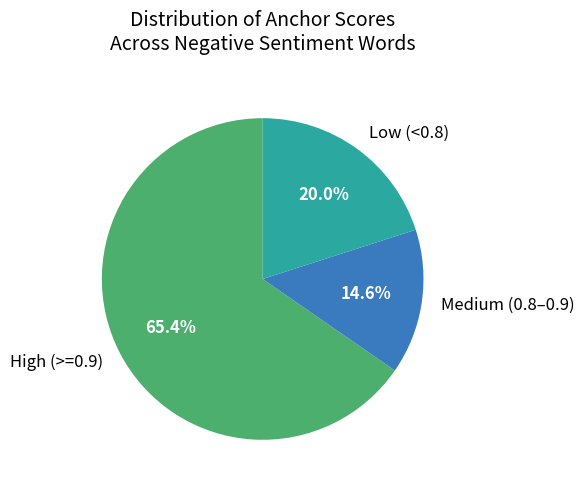

Rank the categories by value from lowest to highest.

Medium (0.8–0.9), Low (<0.8), High (>=0.9)